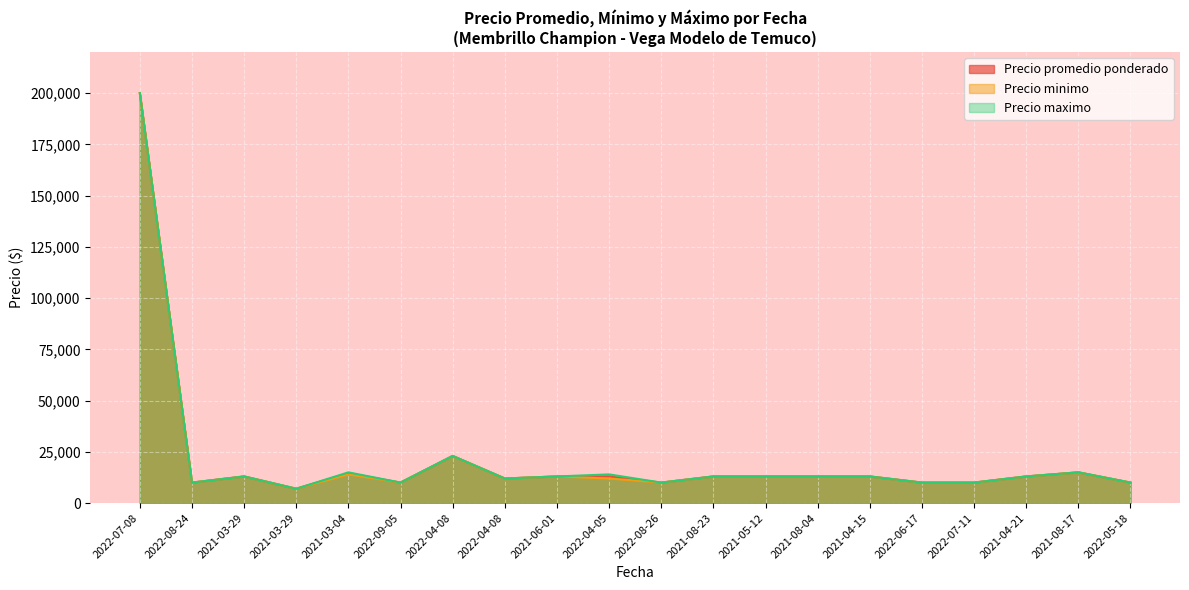

At which label is Precio promedio ponderado closest to 103500?

2022-04-08